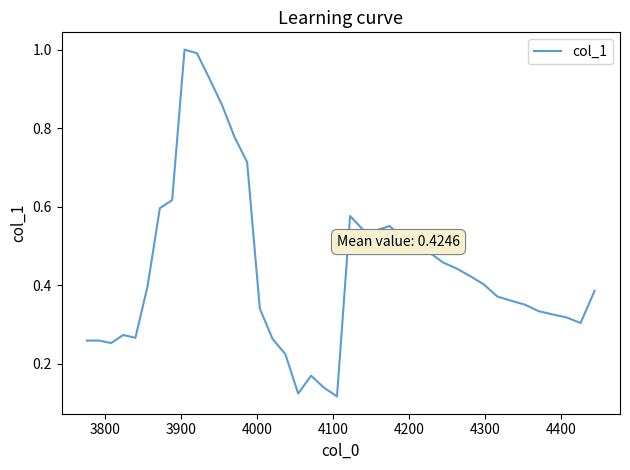

What is the greatest value displayed?

1.0